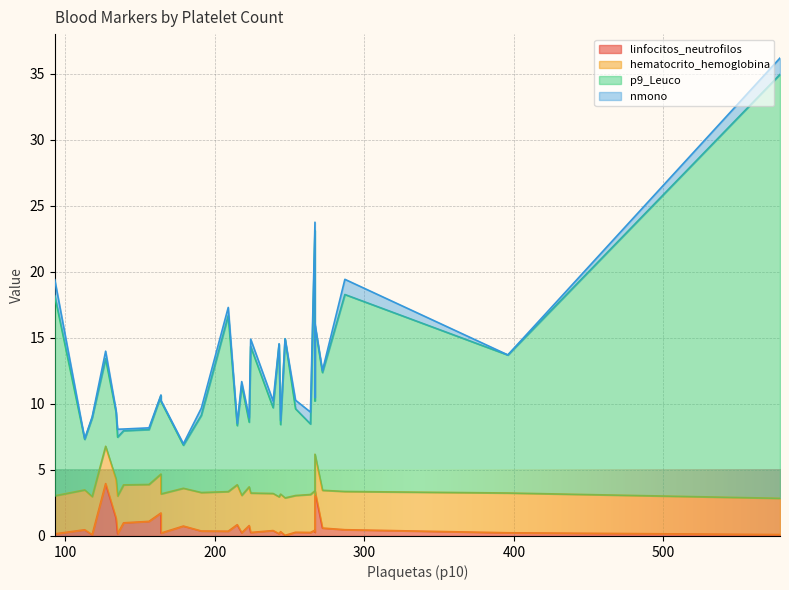

How many lines are shown in the chart?

4